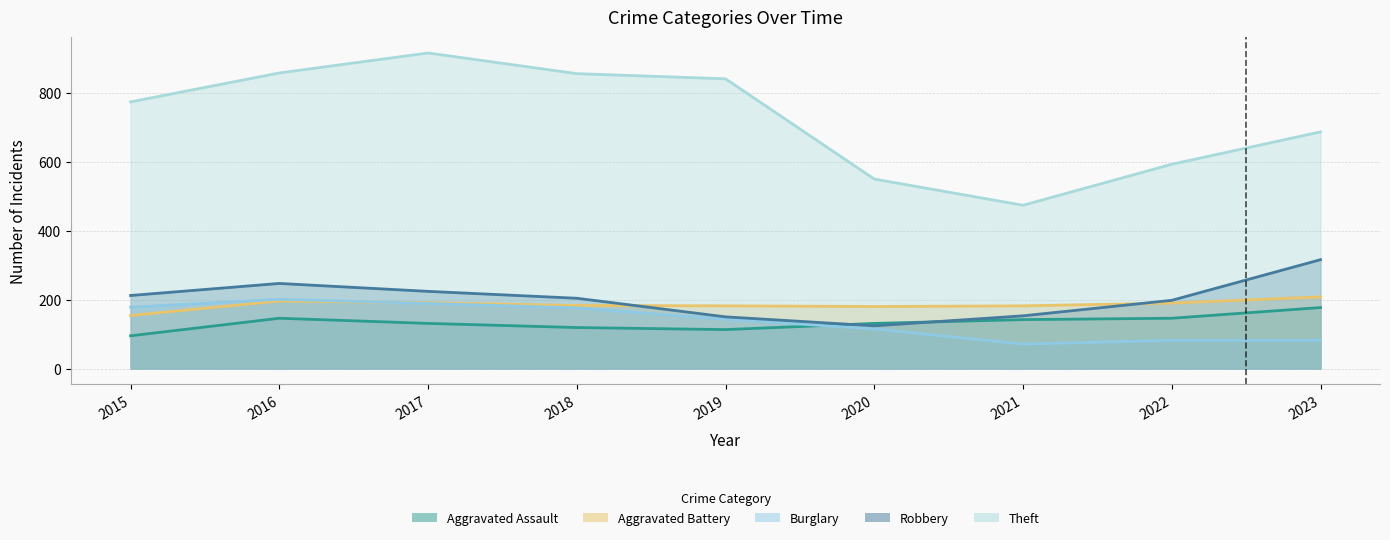

At how many categories does at least one series exceed 87?

9